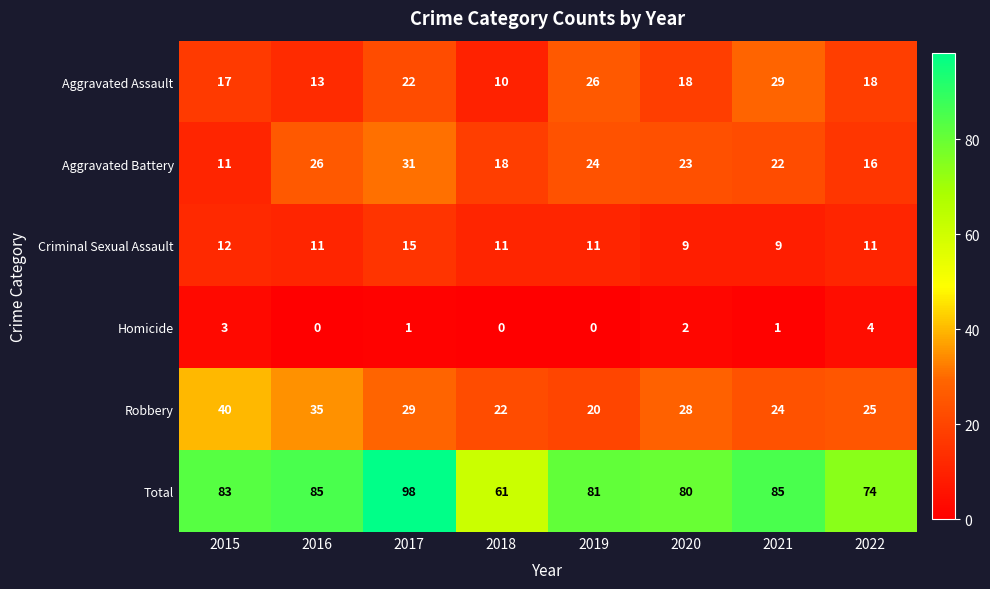

What is the maximum value shown in the chart?

98